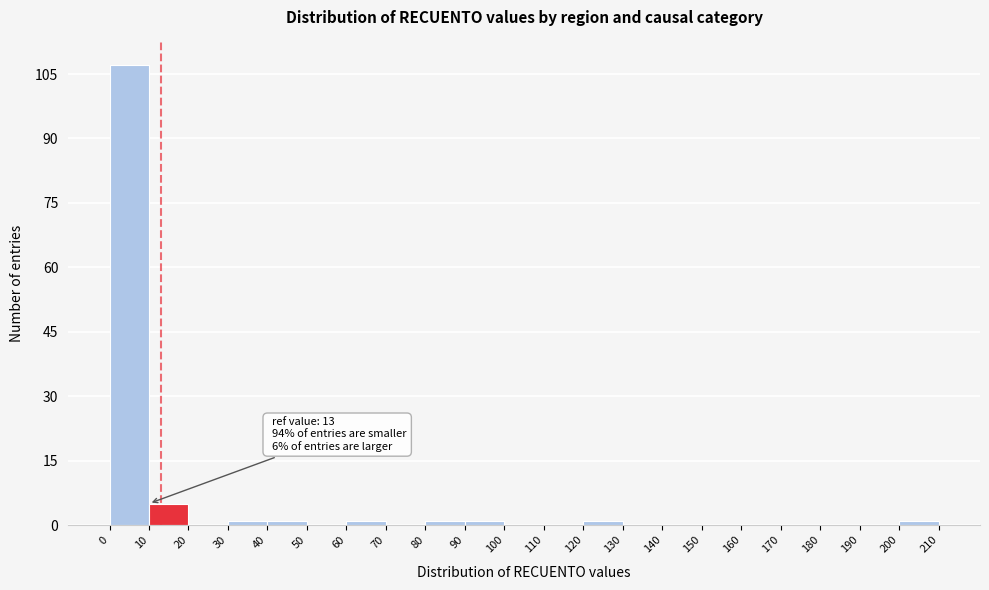

Over which range of the x-axis is the bar tallest?

0 to 10